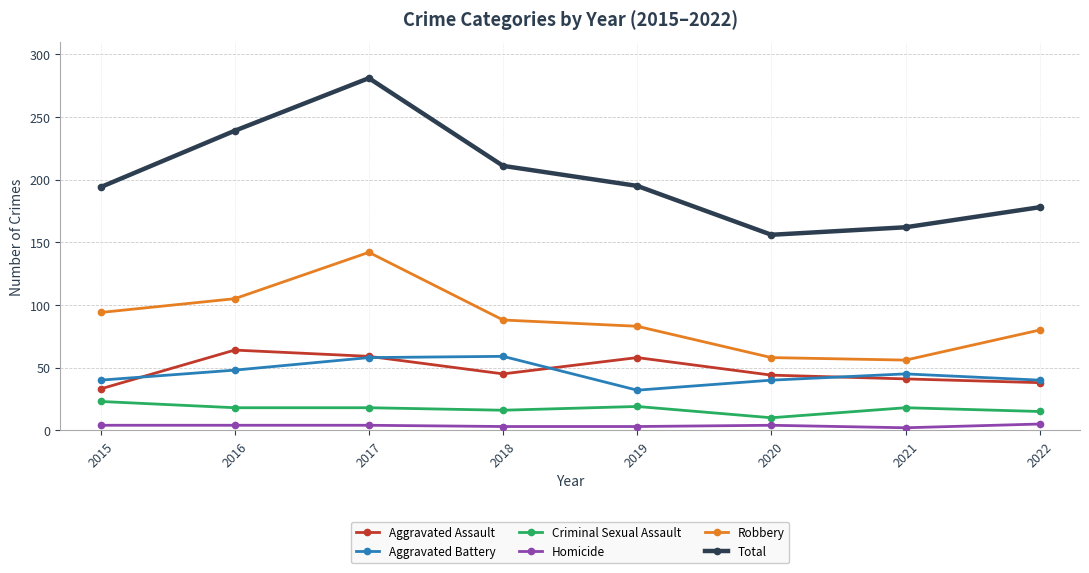

Which series has the largest total across all categories?

Total